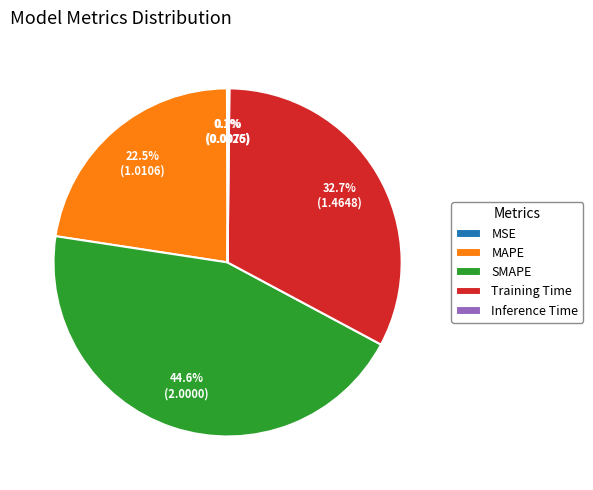

Does any single category account for the majority?

No